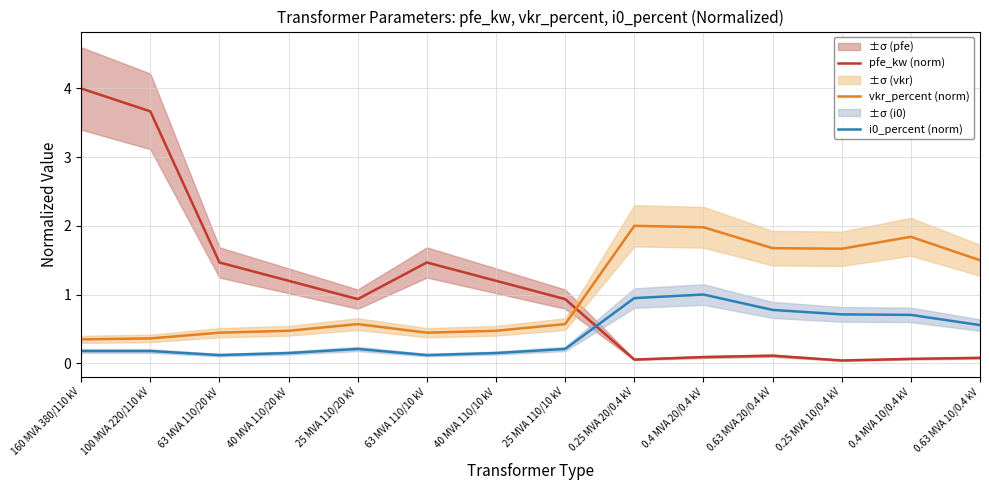

How many interior local valleys does the vkr_percent (norm) series have?

2